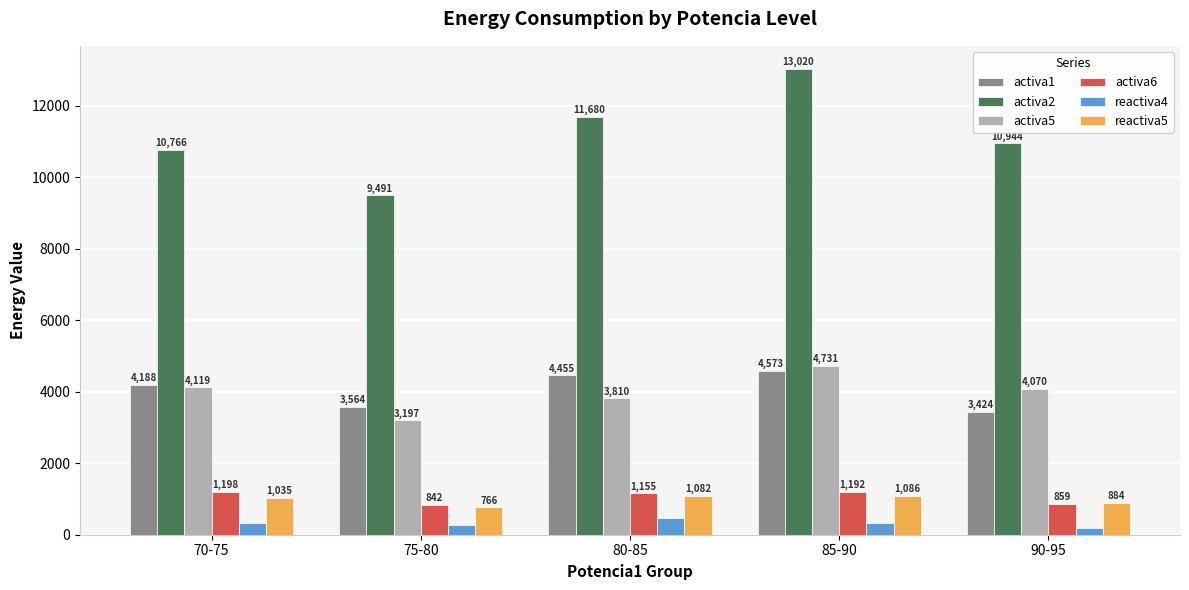

How many values in the activa6 series are below 1155?

2